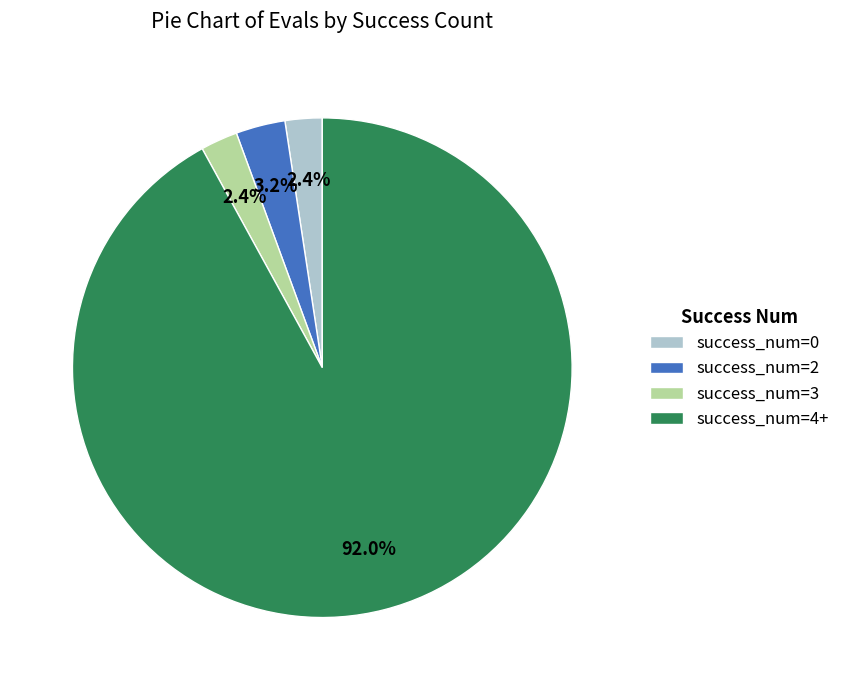

Count the number of slices in the pie.

4